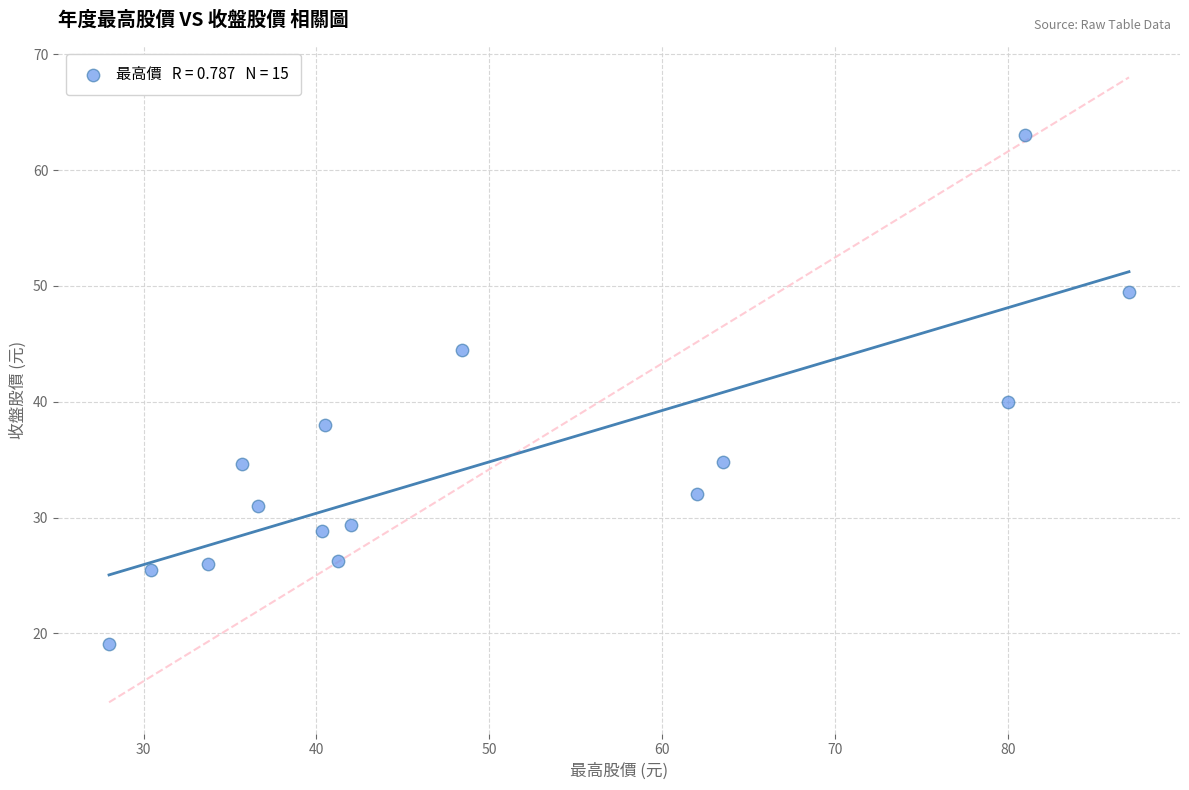

What Y value in the scatter plot is closest to 41?

40.0